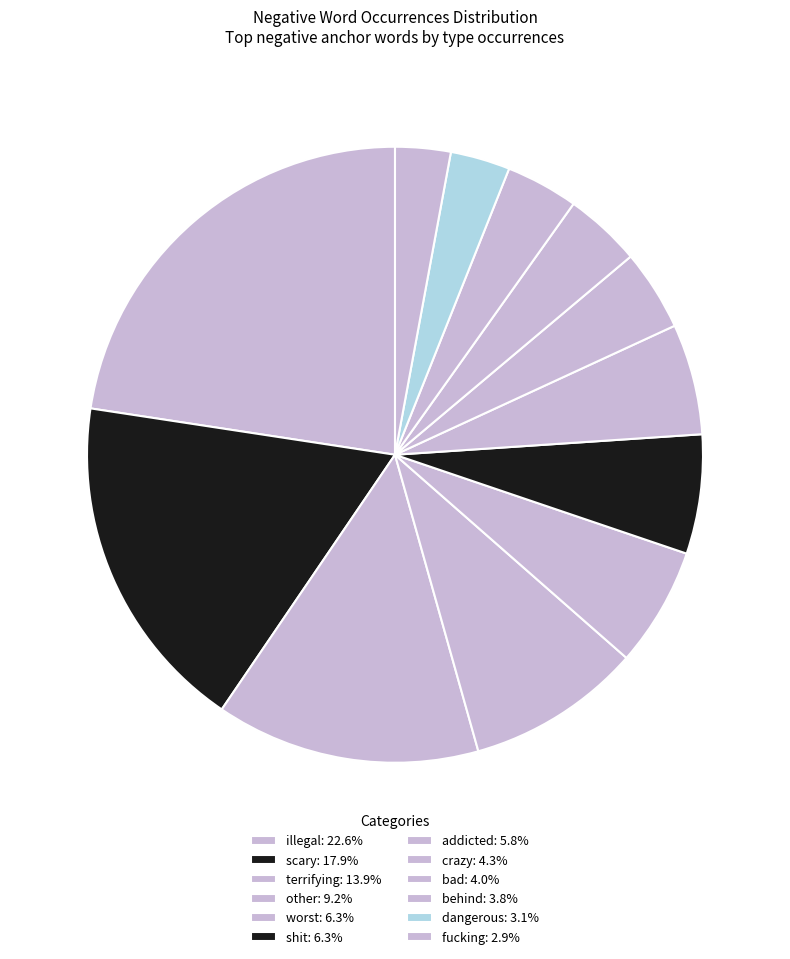

Rank the categories by value from highest to lowest.

illegal, scary, terrifying, other, worst, shit, addicted, crazy, bad, behind, dangerous, fucking